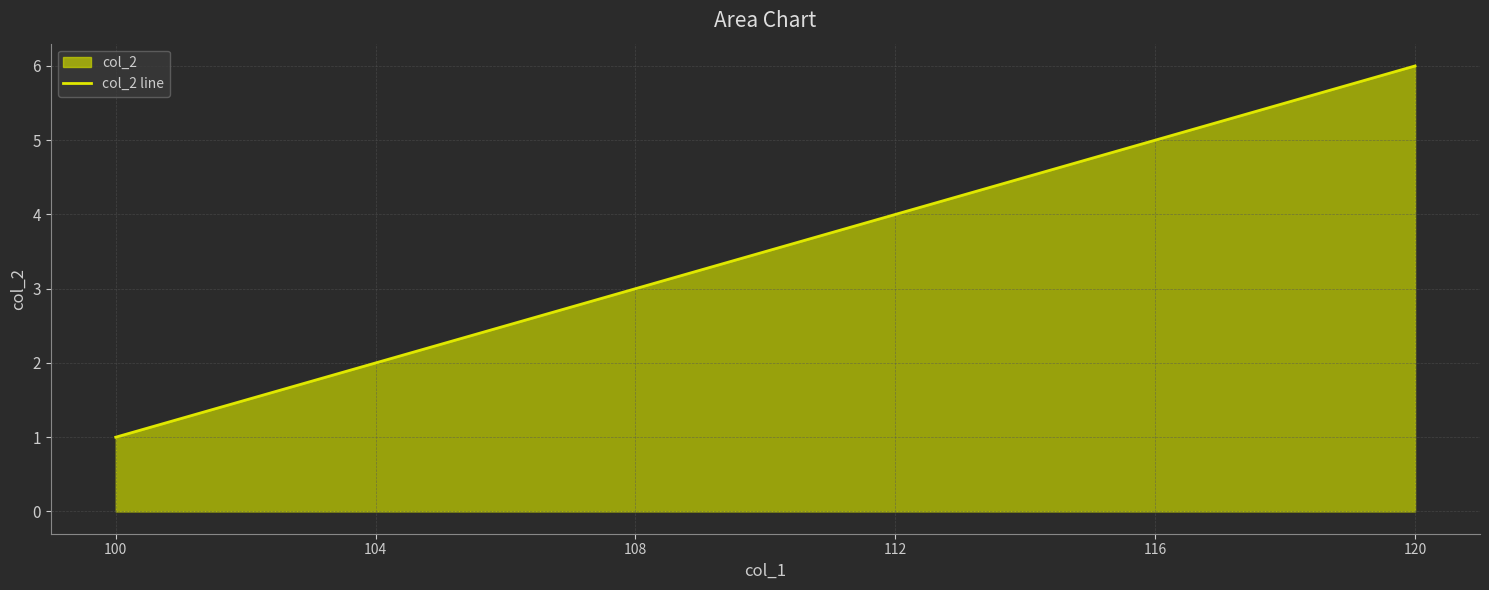

Between 120 and 104, which is larger?

120